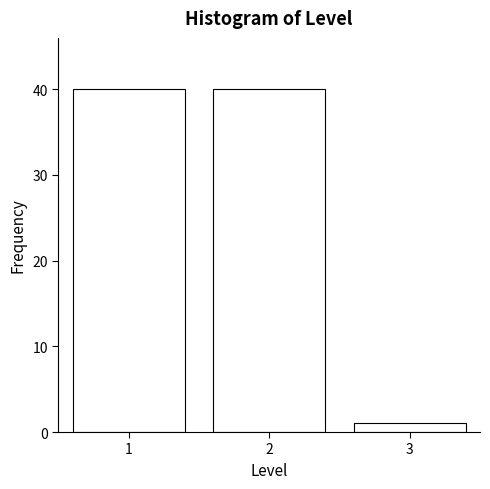

Reading right to left, list all the values displayed in this chart.

1	40	40